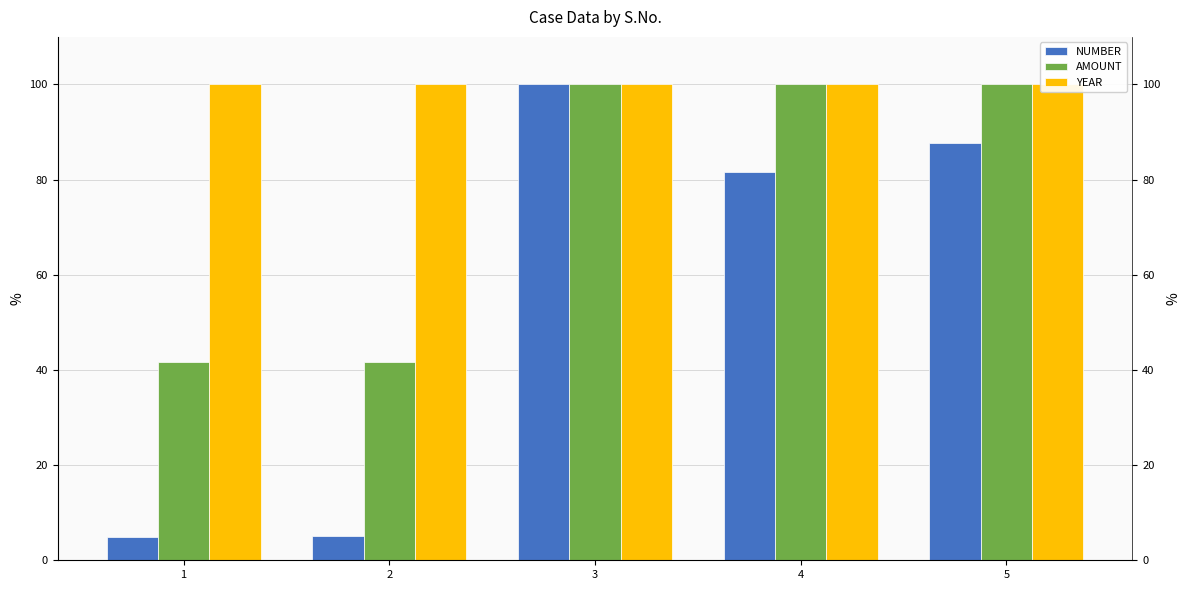

Rank the series by their maximum value, from highest to lowest.

NUMBER, AMOUNT, YEAR